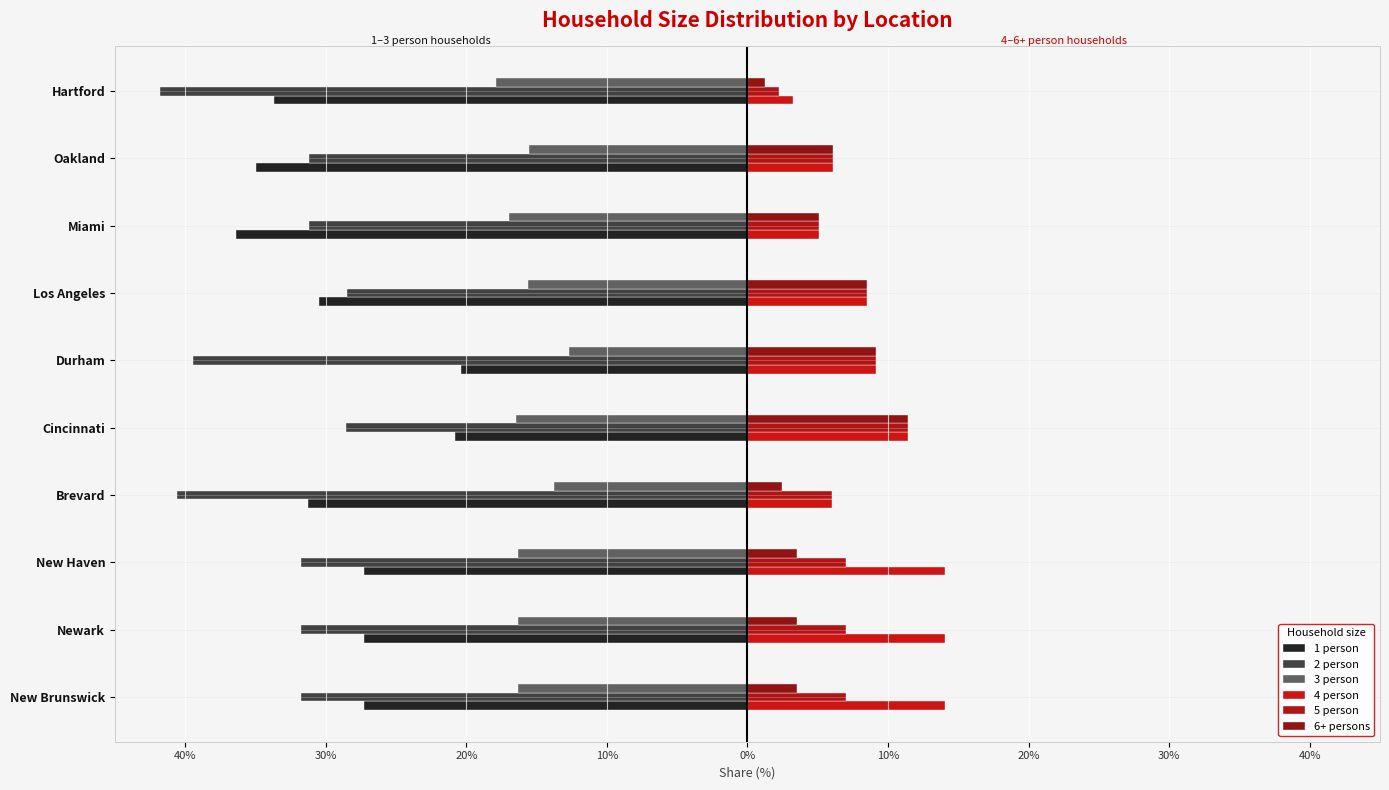

List the series in order of their peak value, highest first.

4 person, 5 person, 6+ persons, 3 person, 1 person, 2 person